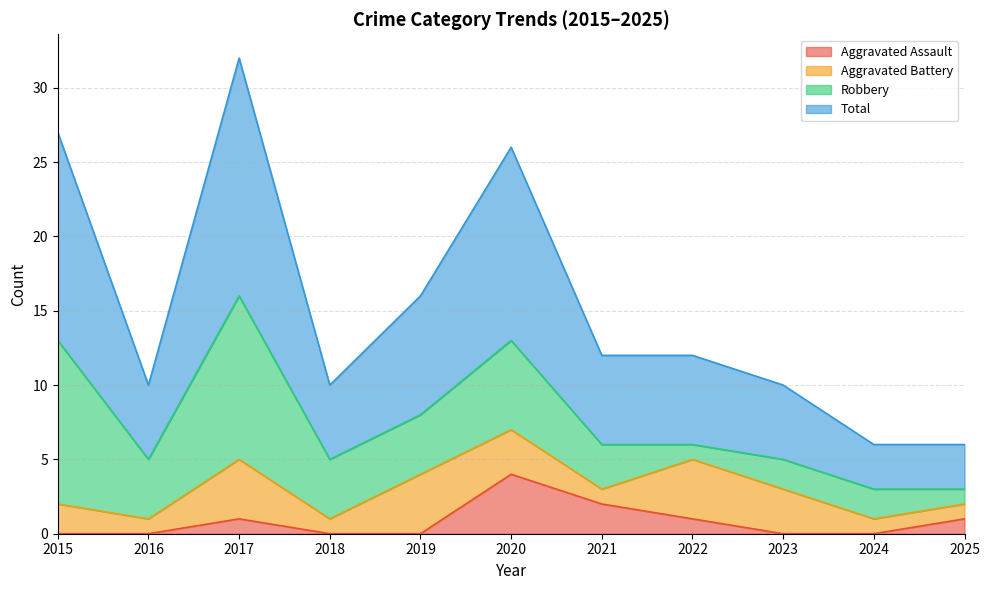

At which category is the sum across all series the highest?

2017